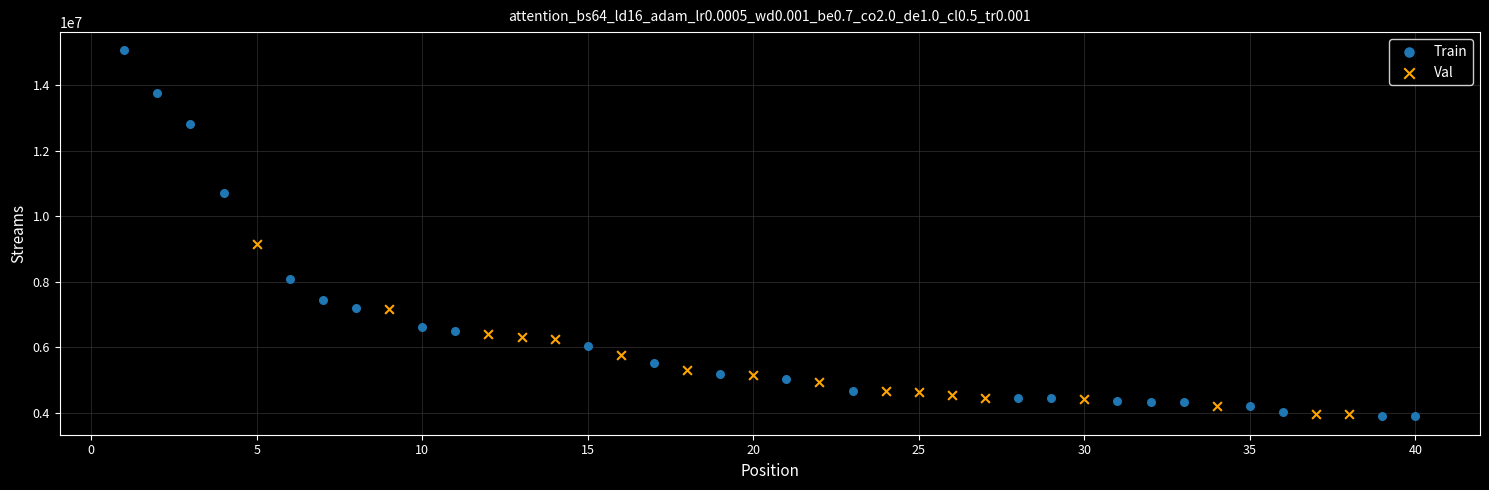

Which series contains the highest Y value?

Train